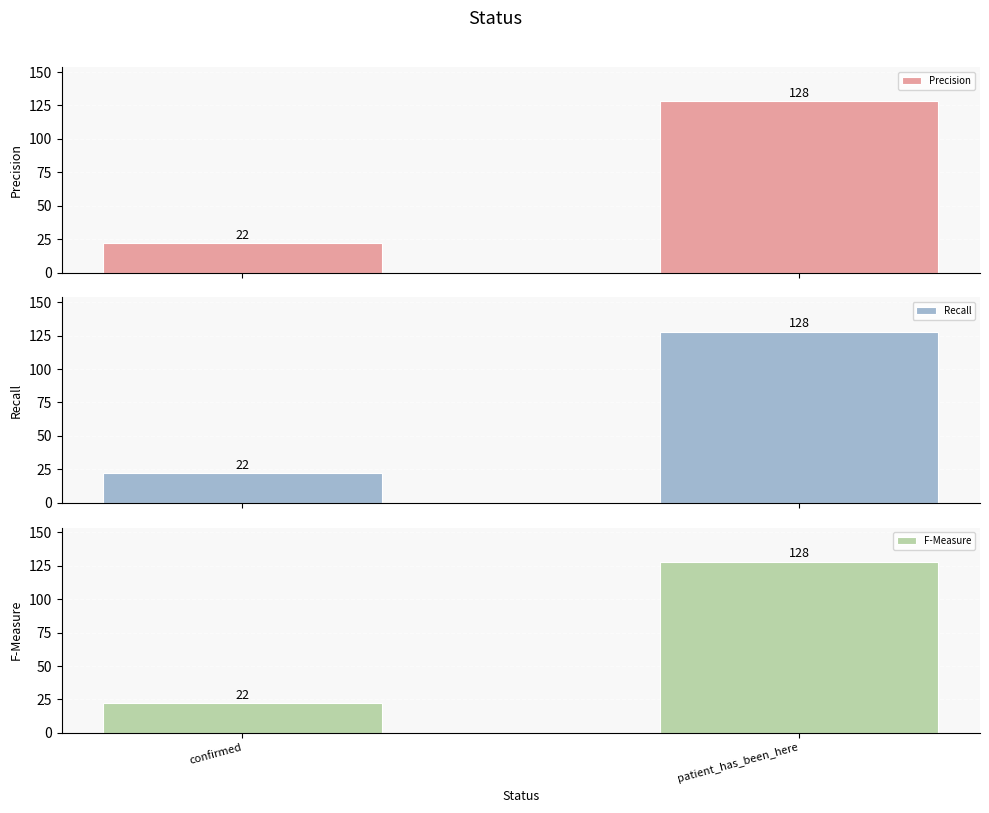

True or false: F-Measure has a value of 48 at patient_has_been_here.

False